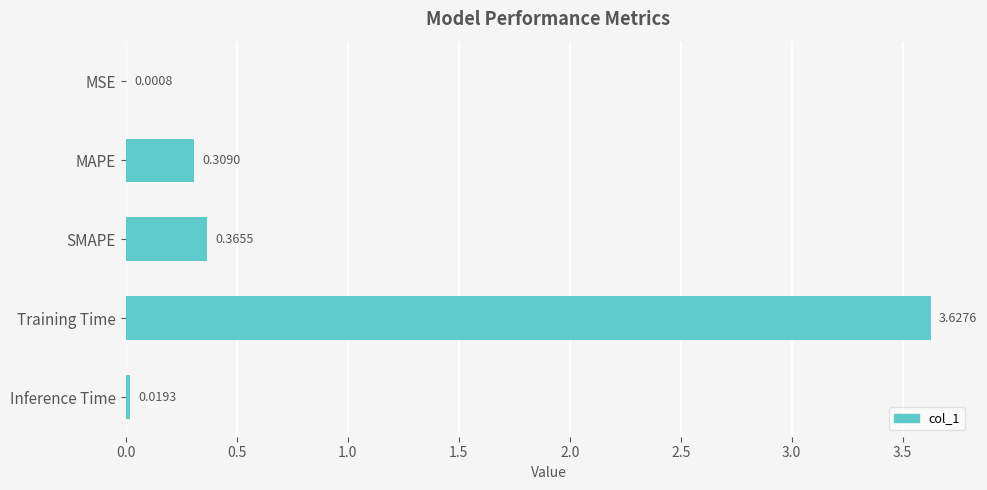

Which label corresponds to the largest value in the chart?

Training Time